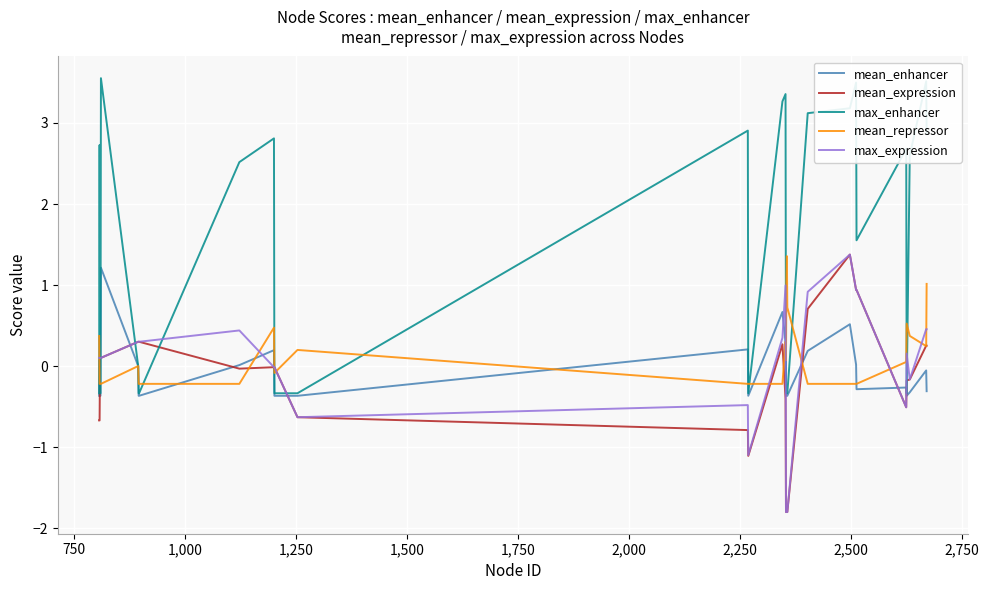

What are all the series names shown in the legend?

mean_enhancer, mean_expression, max_enhancer, mean_repressor, max_expression